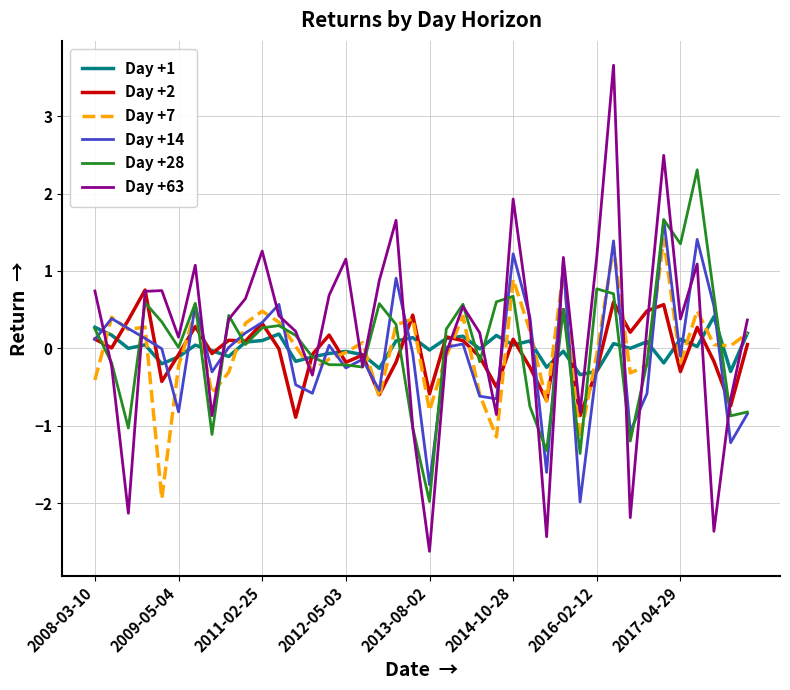

Which series has the widest spread of values?

Day +63